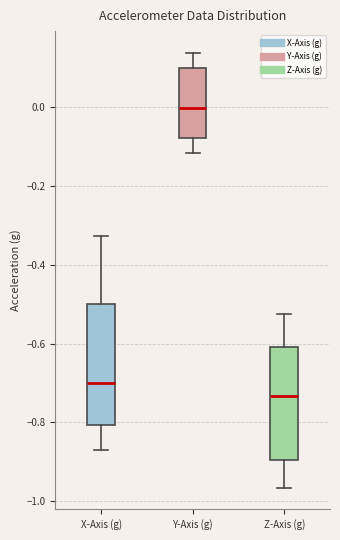

Which box's median line is the lowest?

Z-Axis (g)